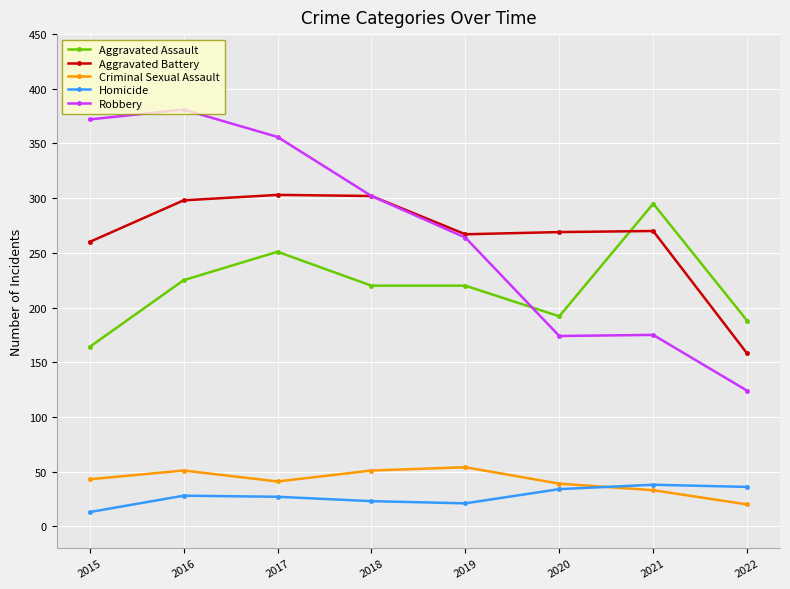

At how many categories does at least one series exceed 192?

7